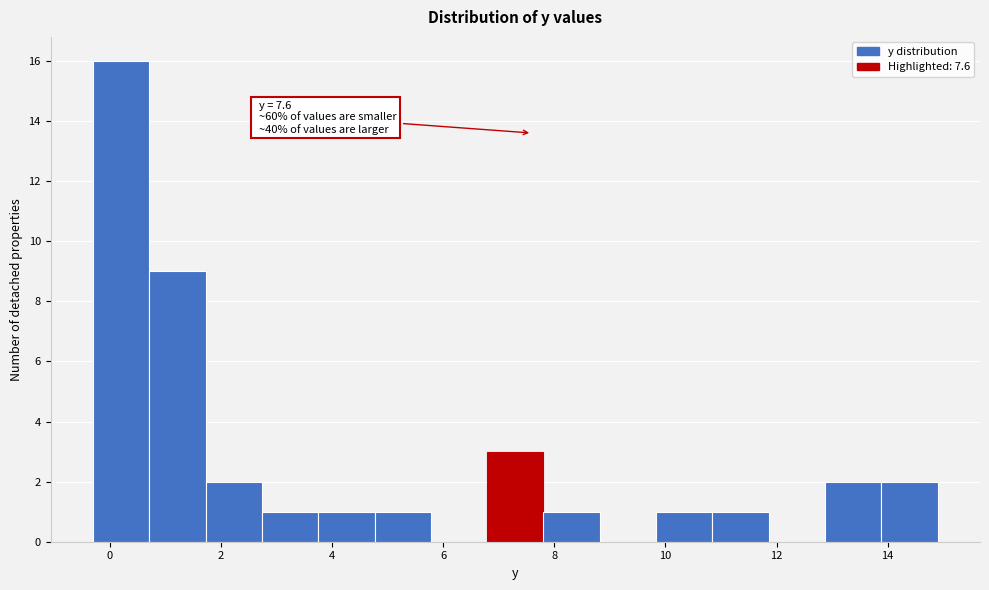

Which range on the x-axis has the tallest bar?

-0.2 to 0.8